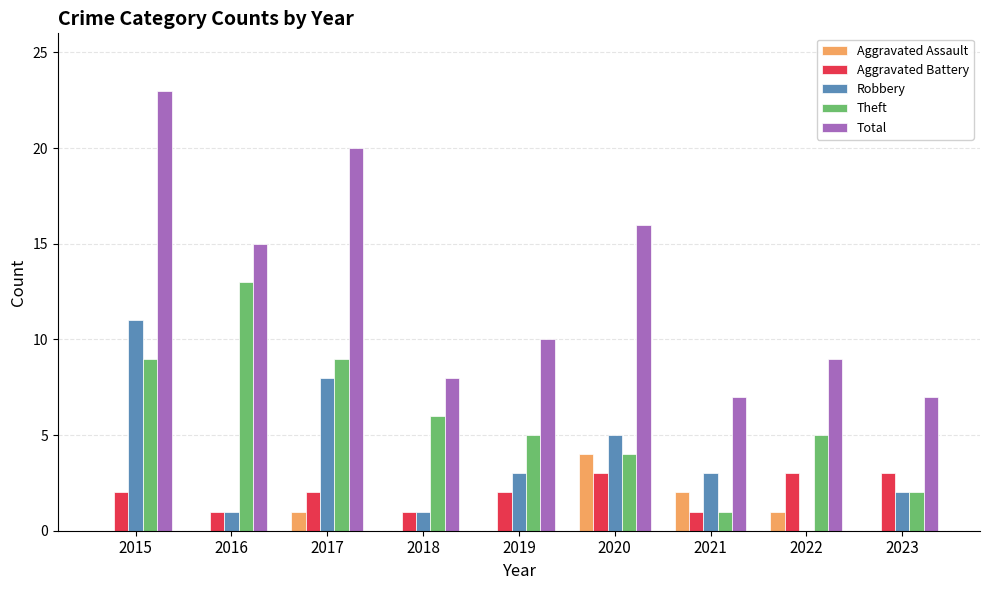

Is it true that Total equals 2 at 2023?

False